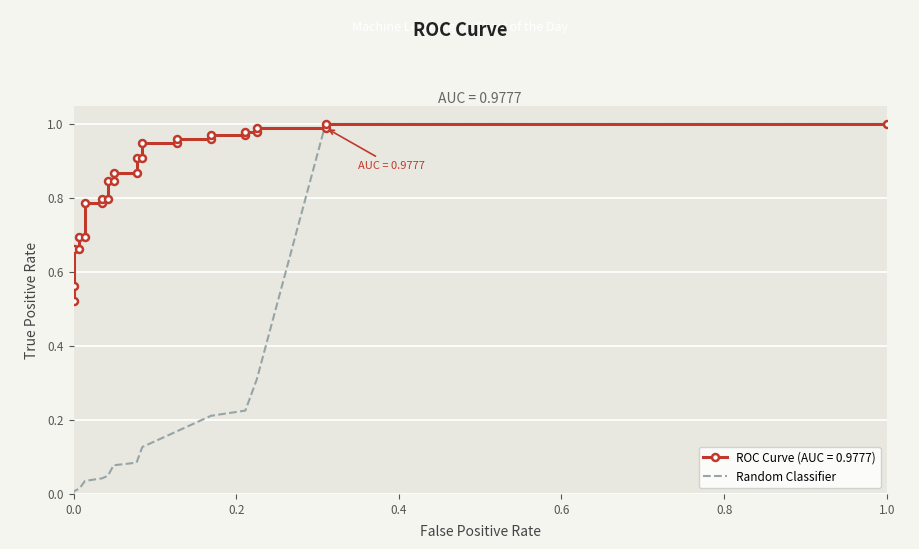

Reading left to right, extract all data points from this chart.

0.0	0.0	0.0	0.0	0.0	0.0	0.0	0.0	0.0	0.0	0.0	0.1	0.1	0.1	0.1	0.1	0.1	0.2	0.2	0.2	0.2	0.2	0.2	0.3	0.3	1.0	1.0	1.0